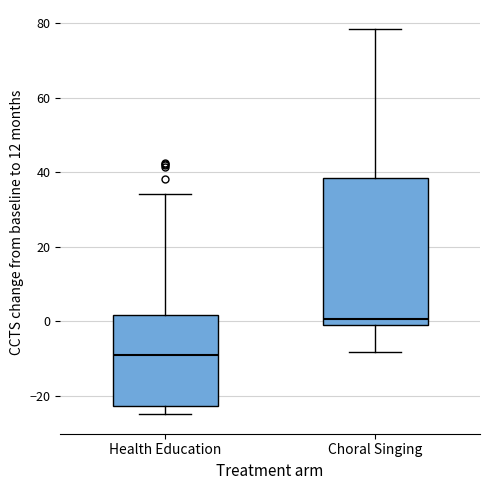

Reading left to right, transcribe this box plot: for each box, give where its median line is, the range the box spans, and where its two whiskers end, as read against the y-axis. The values are not printed on the chart, so give them approximately, as read against the axis.

Health Education: median -10, box -22 to 2, whiskers -24 to 34
Choral Singing: median 0 (just above the box's lower edge), box 0 to 38, whiskers -8 to 78